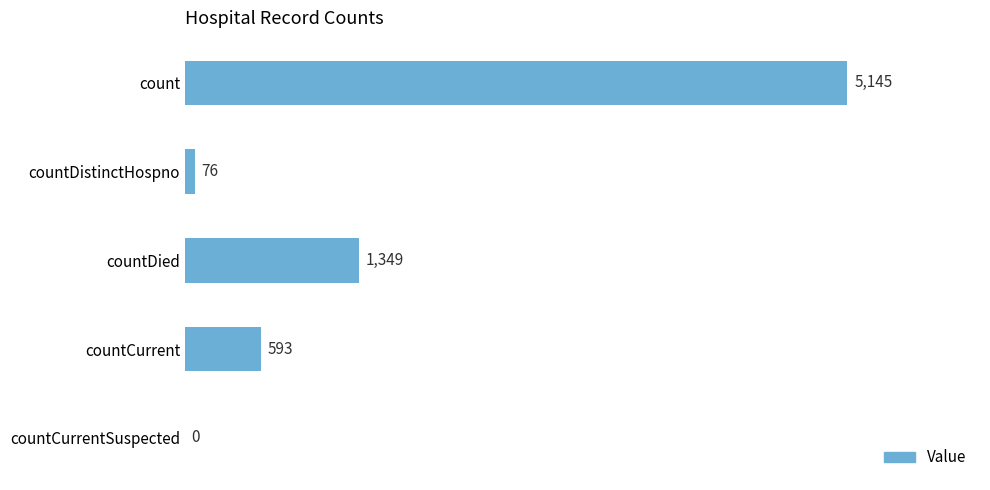

What is the sum of the values at countDistinctHospno and countCurrent?

669